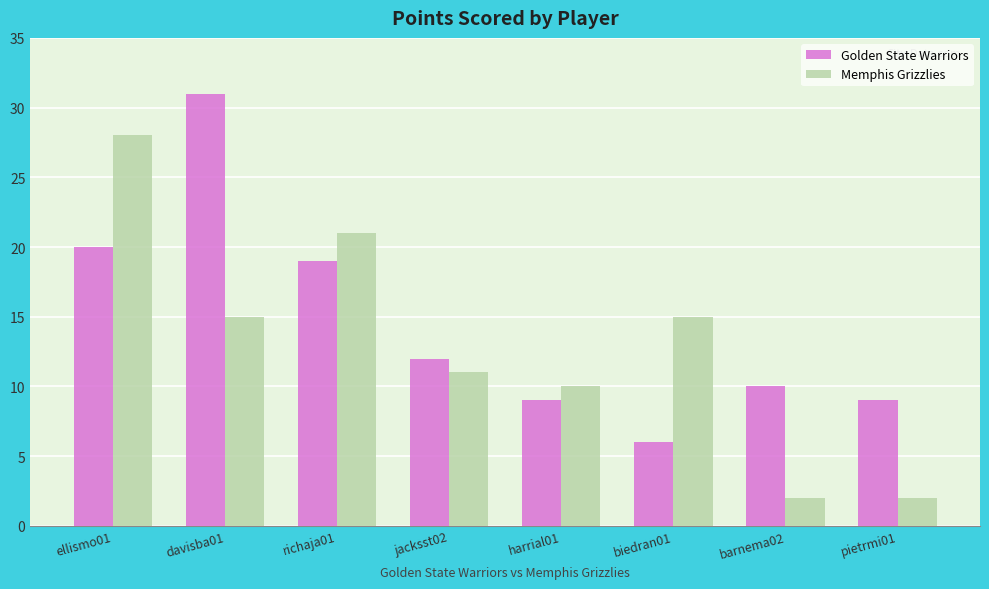

Reading left to right, list all the values displayed in this chart.

Golden State Warriors: ellismo01=20	davisba01=31	richaja01=19	jacksst02=12	harrial01=9	biedran01=6	barnema02=10	pietrmi01=9
Memphis Grizzlies: ellismo01=28	davisba01=15	richaja01=21	jacksst02=11	harrial01=10	biedran01=15	barnema02=2	pietrmi01=2